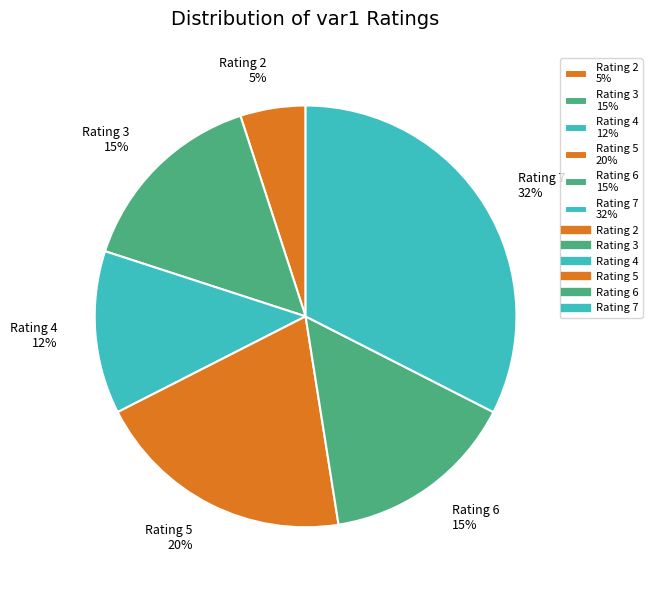

Approximately how many times larger is the value at Rating 6 15% compared to Rating 2 5%?

3.0